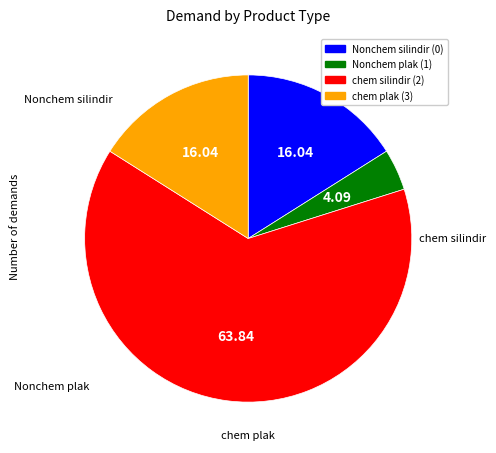

Is it true that Nonchem silindir (0) is 16% of the pie?

True